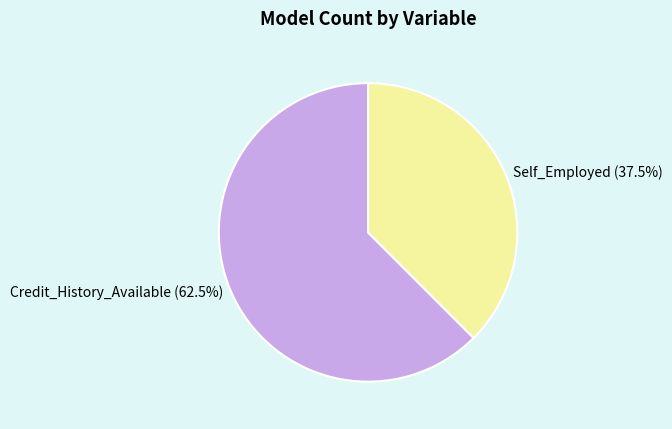

Combined, do Credit_History_Available and Self_Employed account for over 50%?

Yes